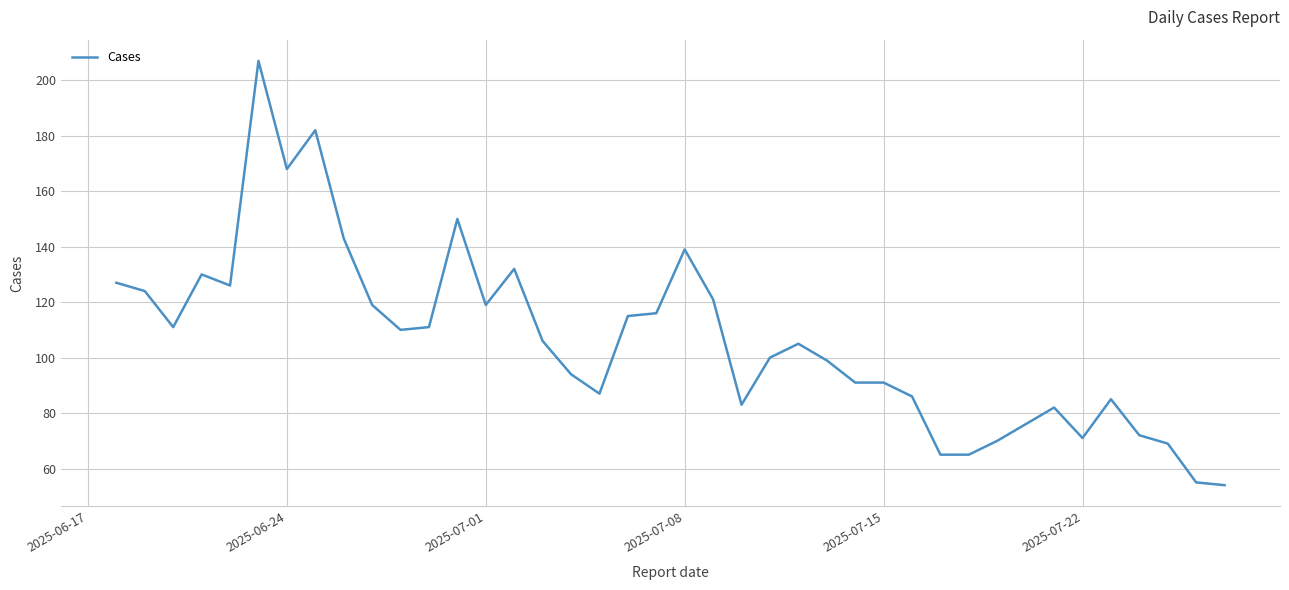

What is the difference between the maximum and minimum values?

153